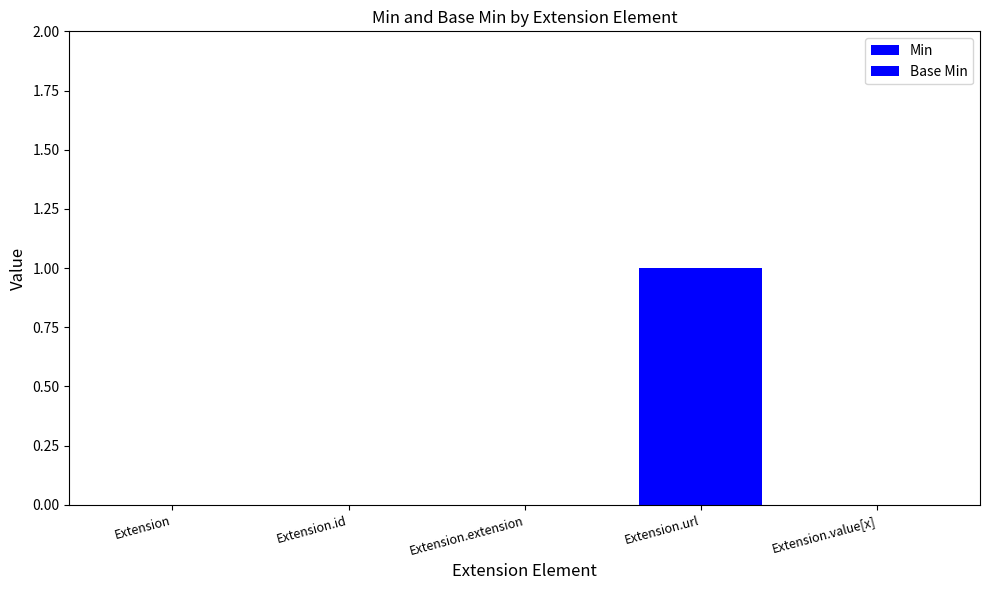

Count the number of data series in this chart.

2